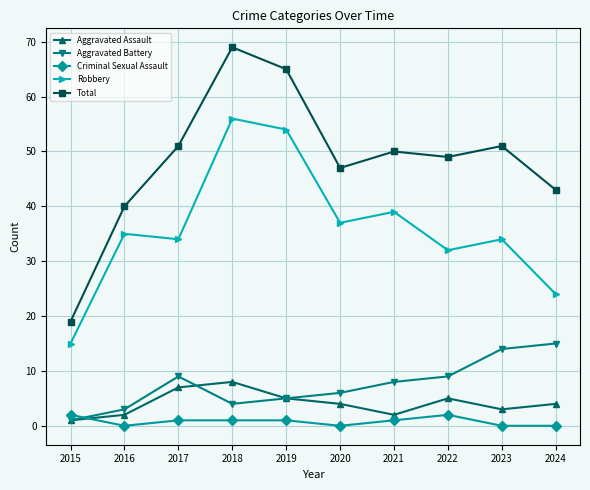

At which category is the sum across all series the highest?

2018